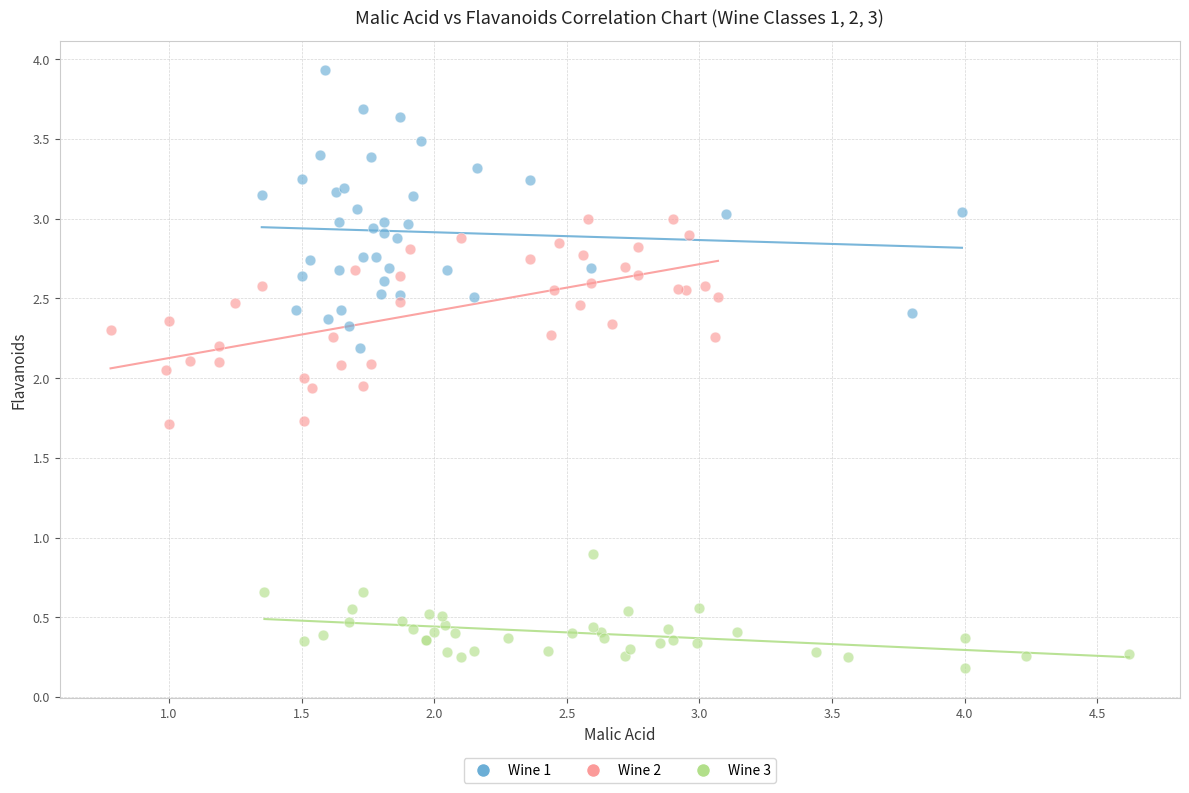

Which series contains the lowest Y value?

Wine 3